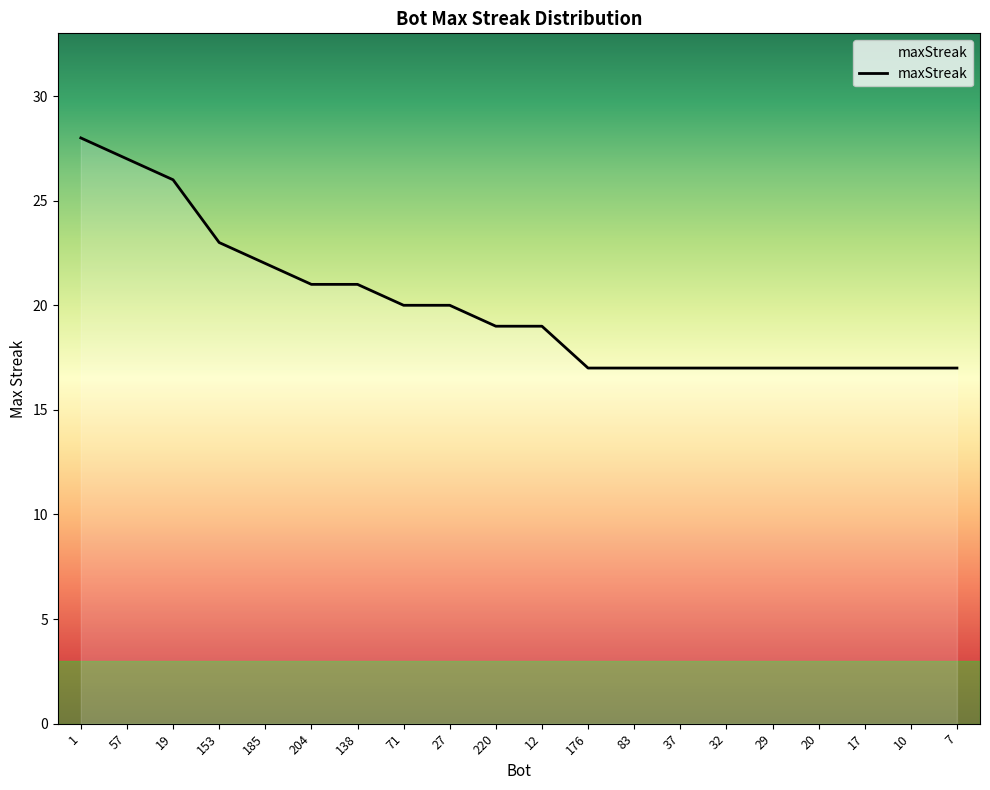

Reading right to left, extract all data points from this chart.

7=17	10=17	17=17	20=17	29=17	32=17	37=17	83=17	176=17	12=19	220=19	27=20	71=20	138=21	204=21	185=22	153=23	19=26	57=27	1=28